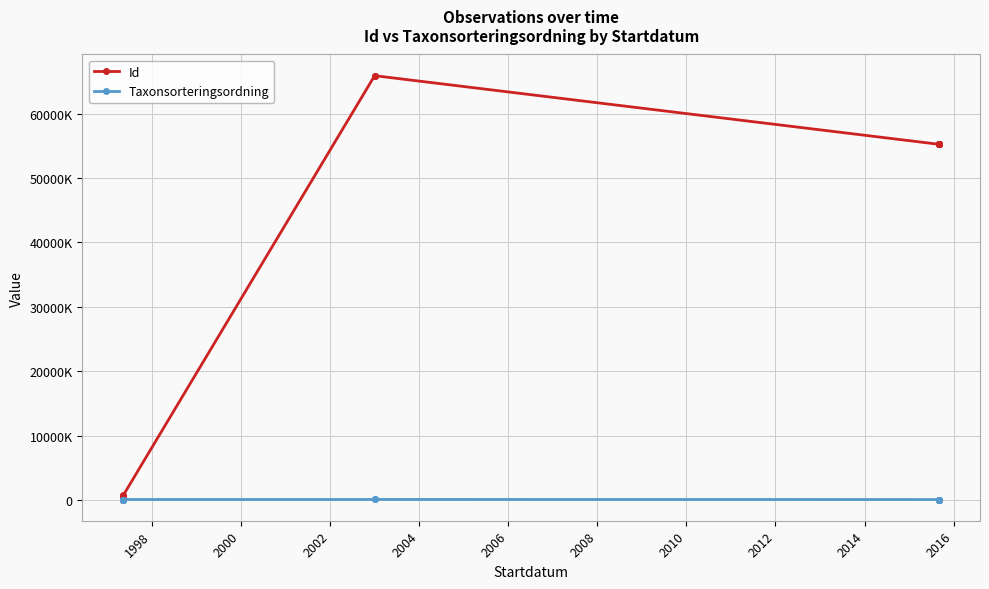

Rank the series by their average value, from highest to lowest.

Id, Taxonsorteringsordning